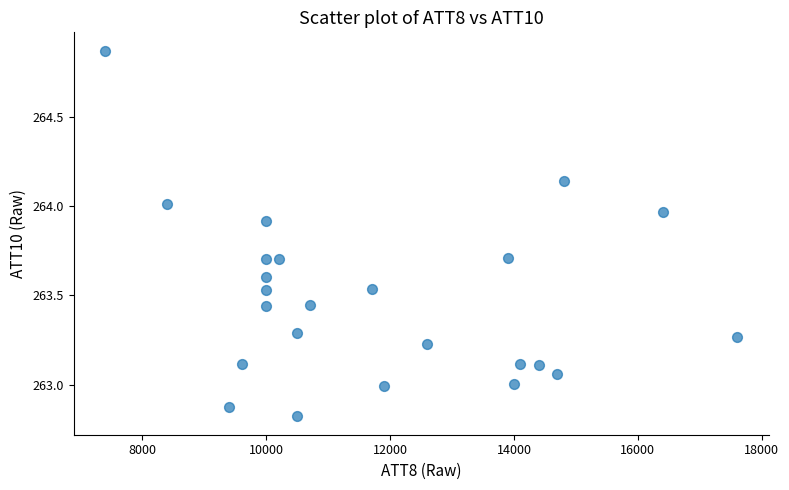

What is the range of X values (max minus min)?

10200.0